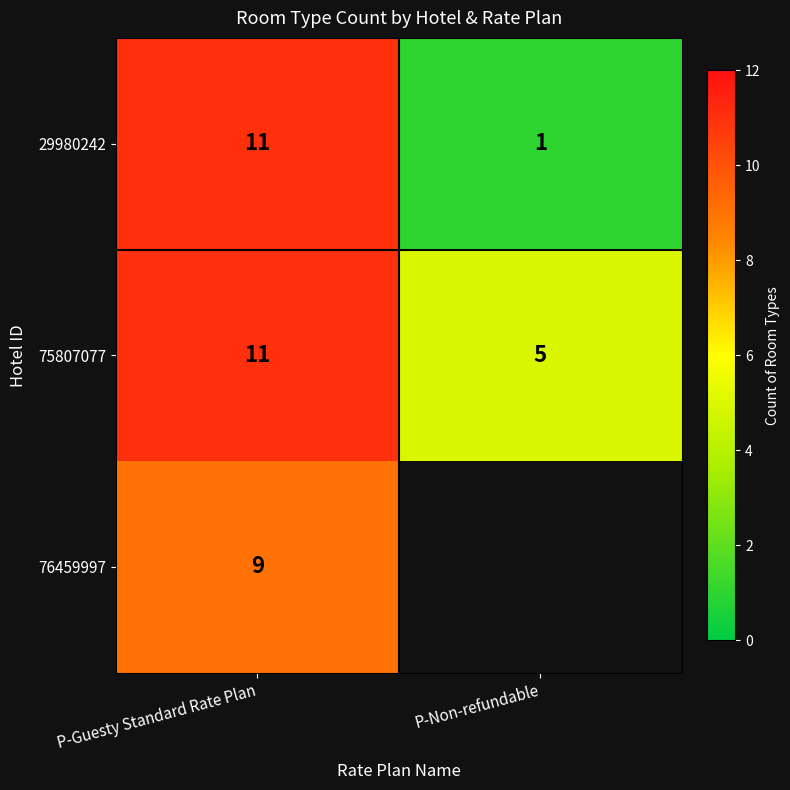

The value of 29980242 at P-Guesty Standard Rate Plan is 15.3. True or false?

False